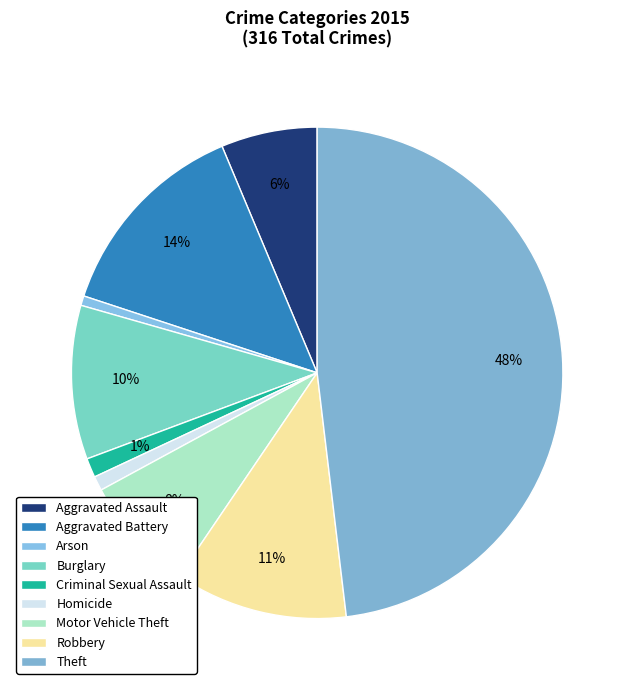

To the nearest percent, what is the difference between the largest and smallest slice percentages?

47%